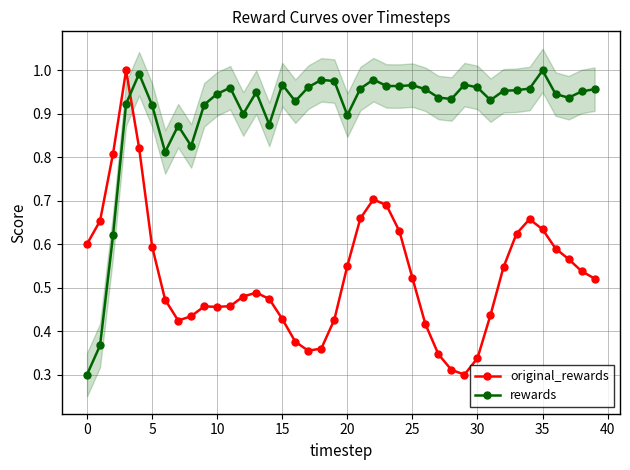

How many intersections are there between rewards and original_rewards?

1